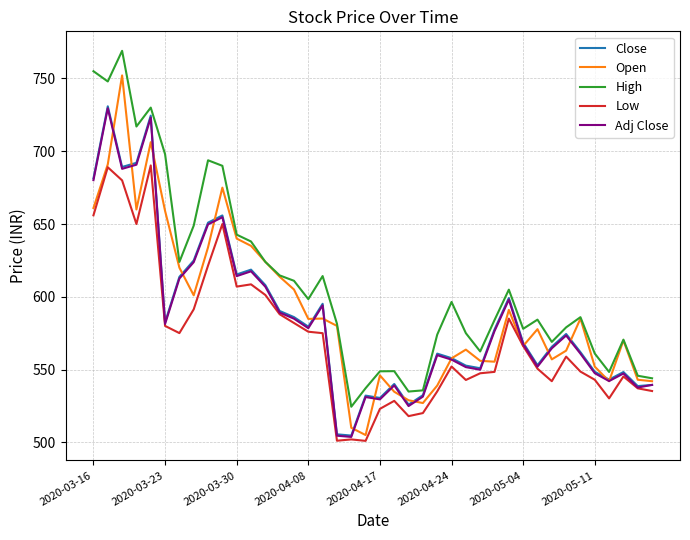

Which series has the largest total across all categories?

High